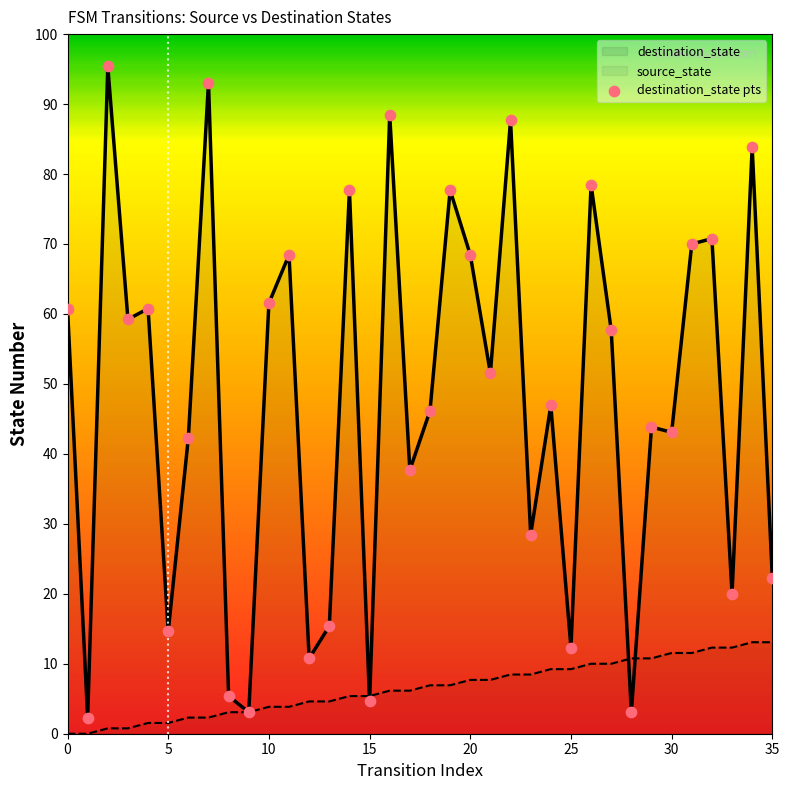

What is the change in value from 16 to 22?

-1